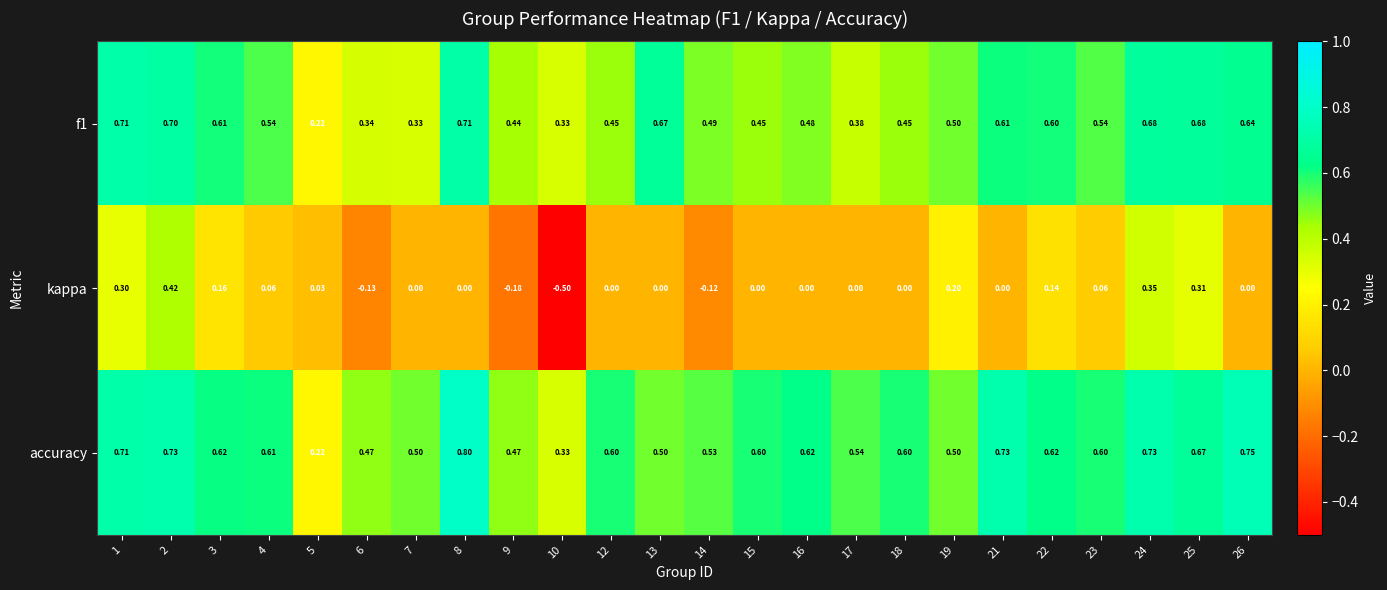

Which series changed the most between 12 and 14?

kappa